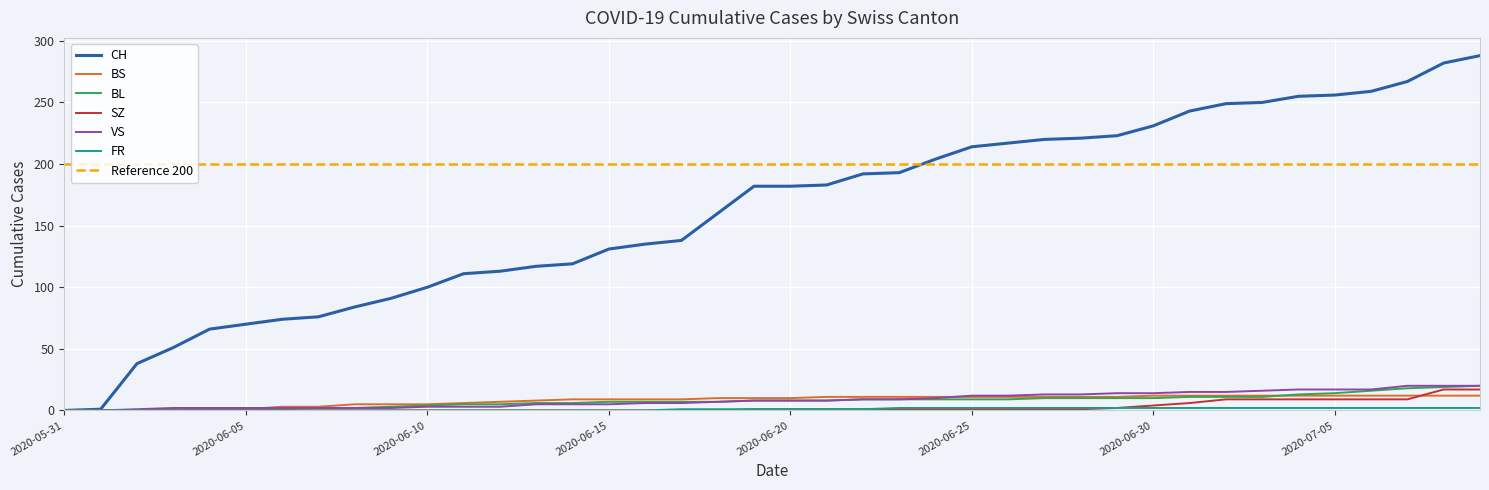

Which series has the largest total across all categories?

CH